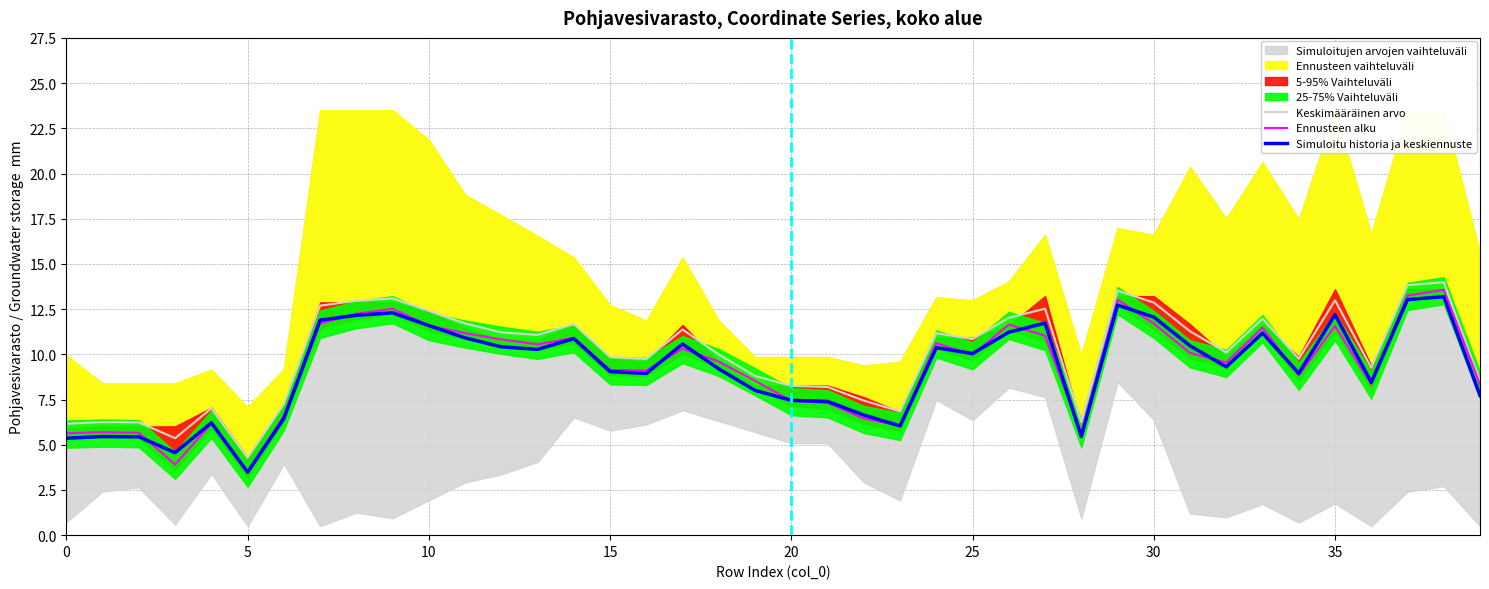

True or false: Ennusteen alku and Keskimääräinen arvo intersect in this chart.

False